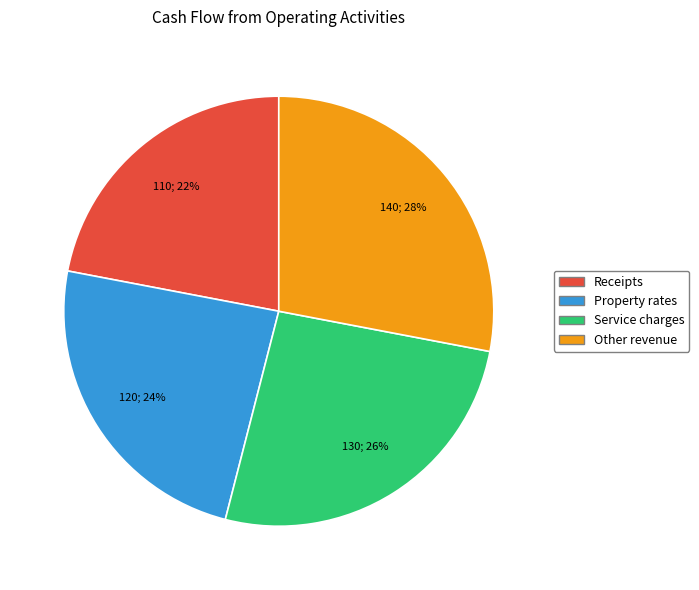

The Service charges slice represents 37% of the pie. True or false?

False